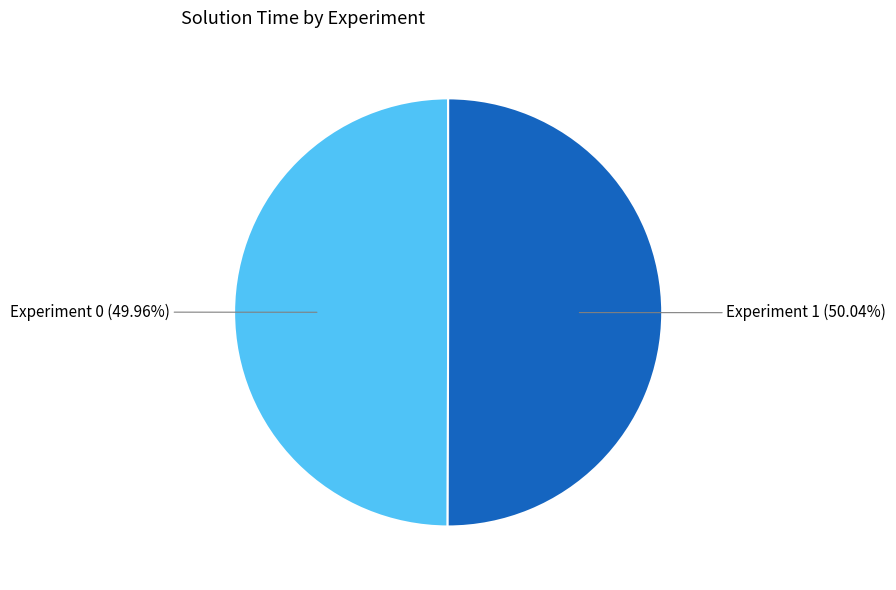

Is there any slice that represents more than half of the pie?

Yes